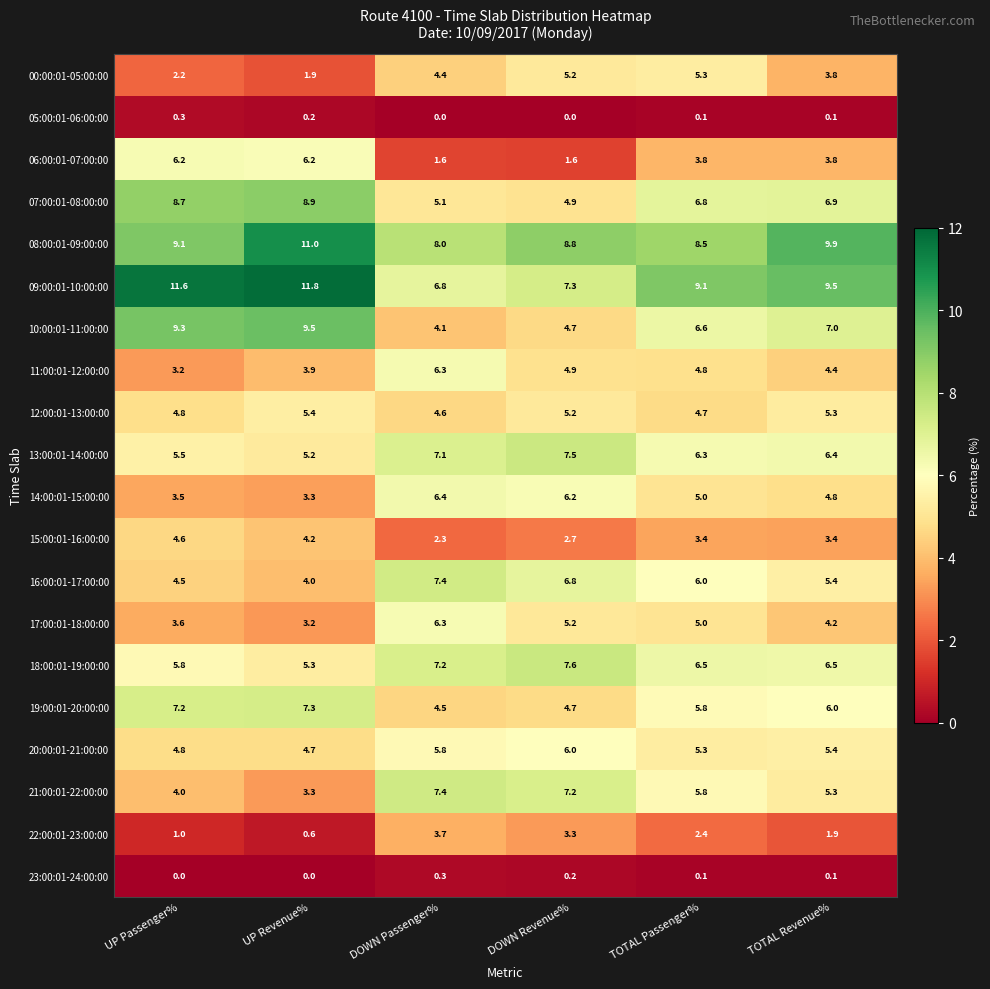

What is the difference between the maximum and minimum values in the 10:00:01-11:00:00 series?

5.4